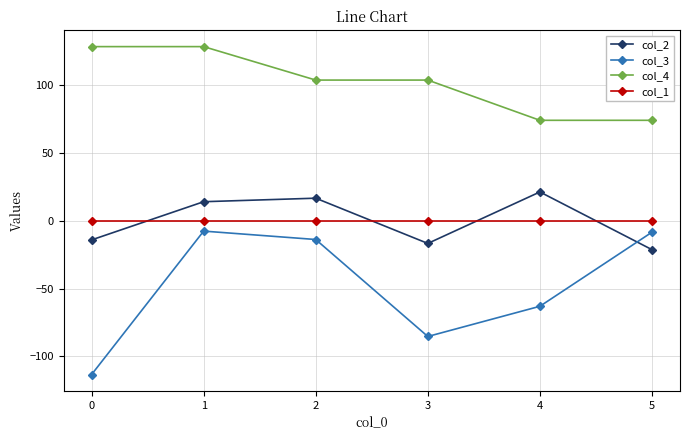

True or false: col_2 has a value of -14.1 at 0.

True